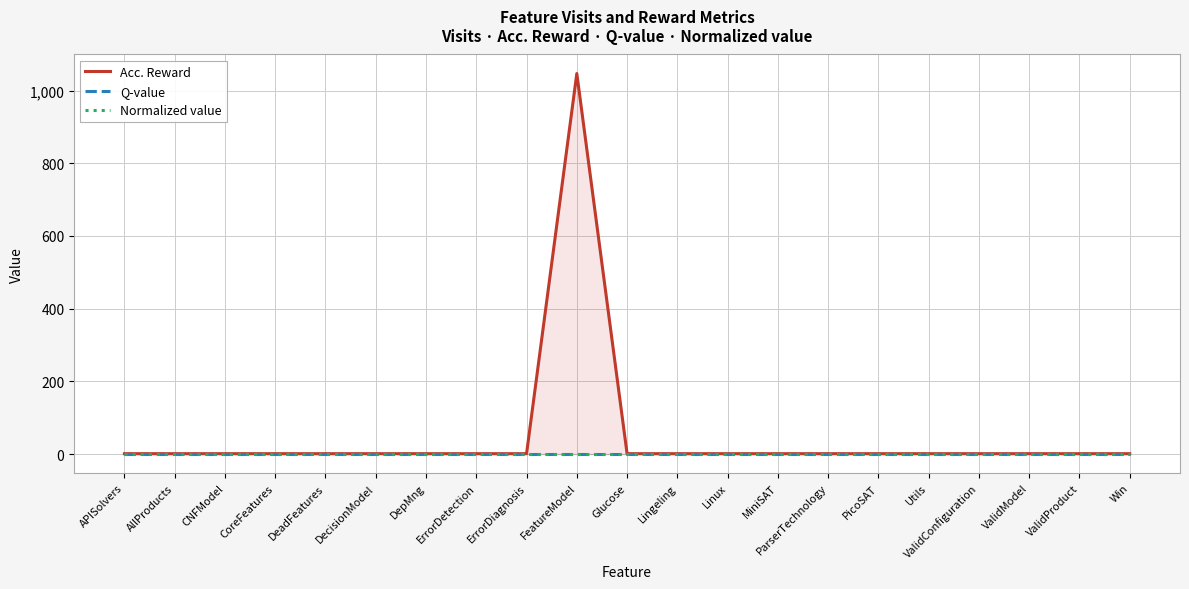

True or false: Acc. Reward and Q-value cross at least once.

False